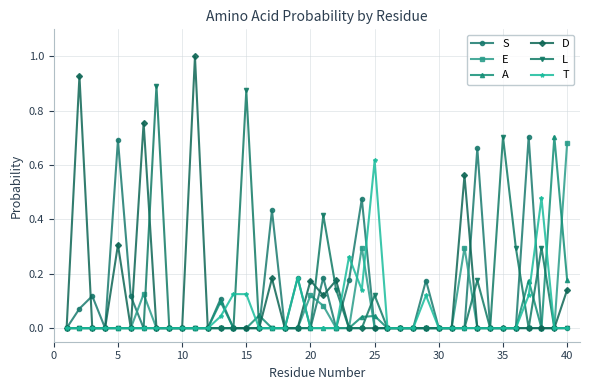

Which series has the widest spread of values?

D